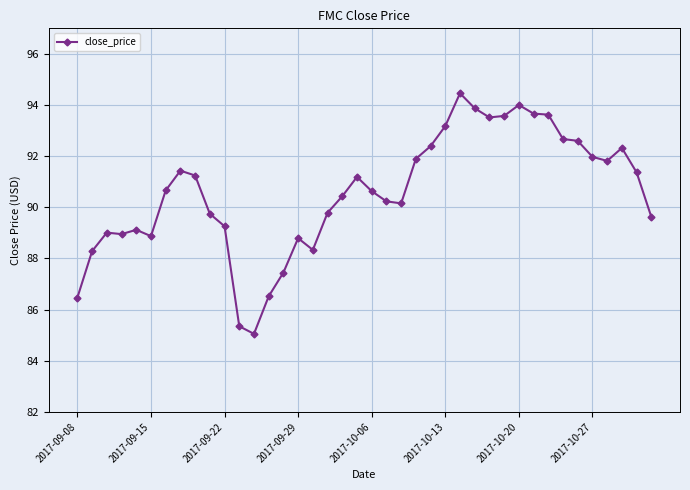

What is the value of the 34th point from the left?

92.7